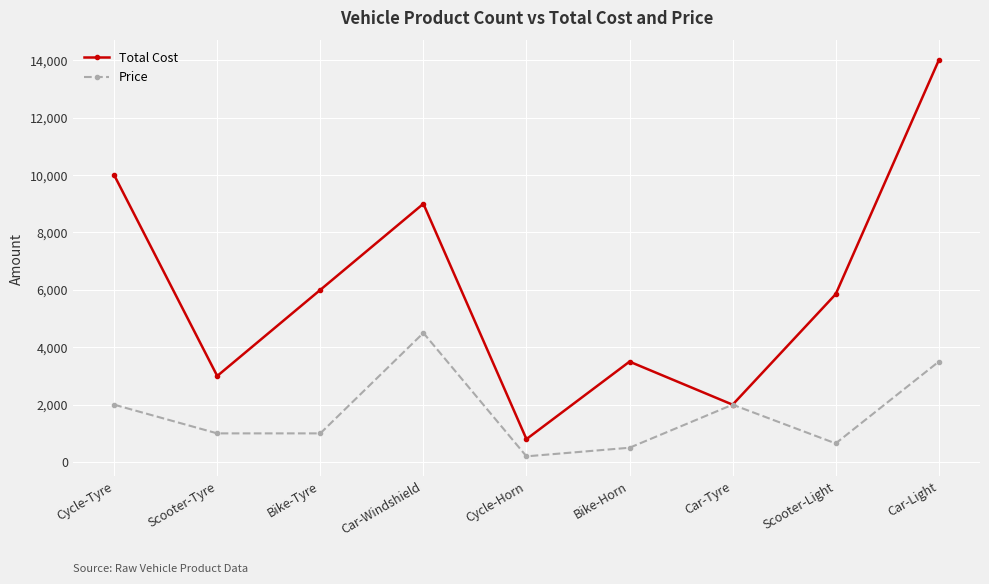

True or false: Price has a value of 200 at Cycle-Horn.

True